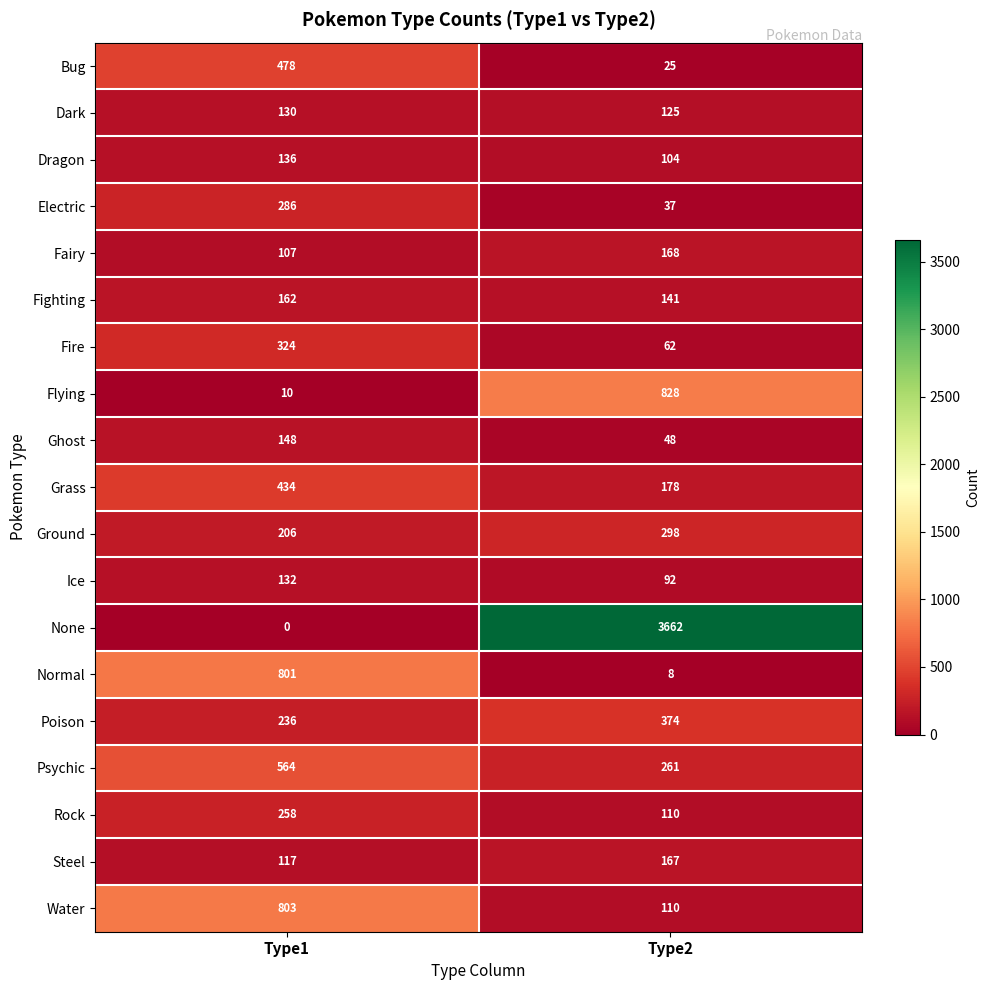

Which series has the largest total across all categories?

None